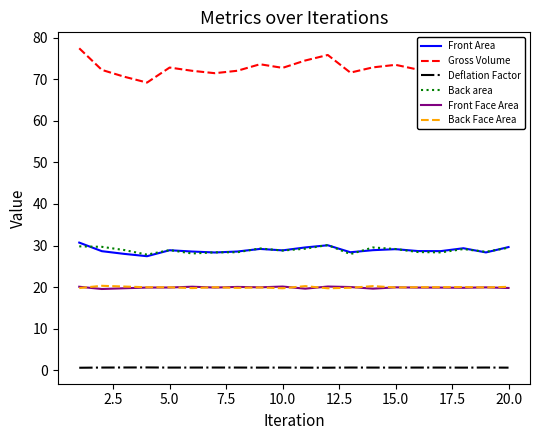

True or false: Back area and Gross Volume cross at least once.

False